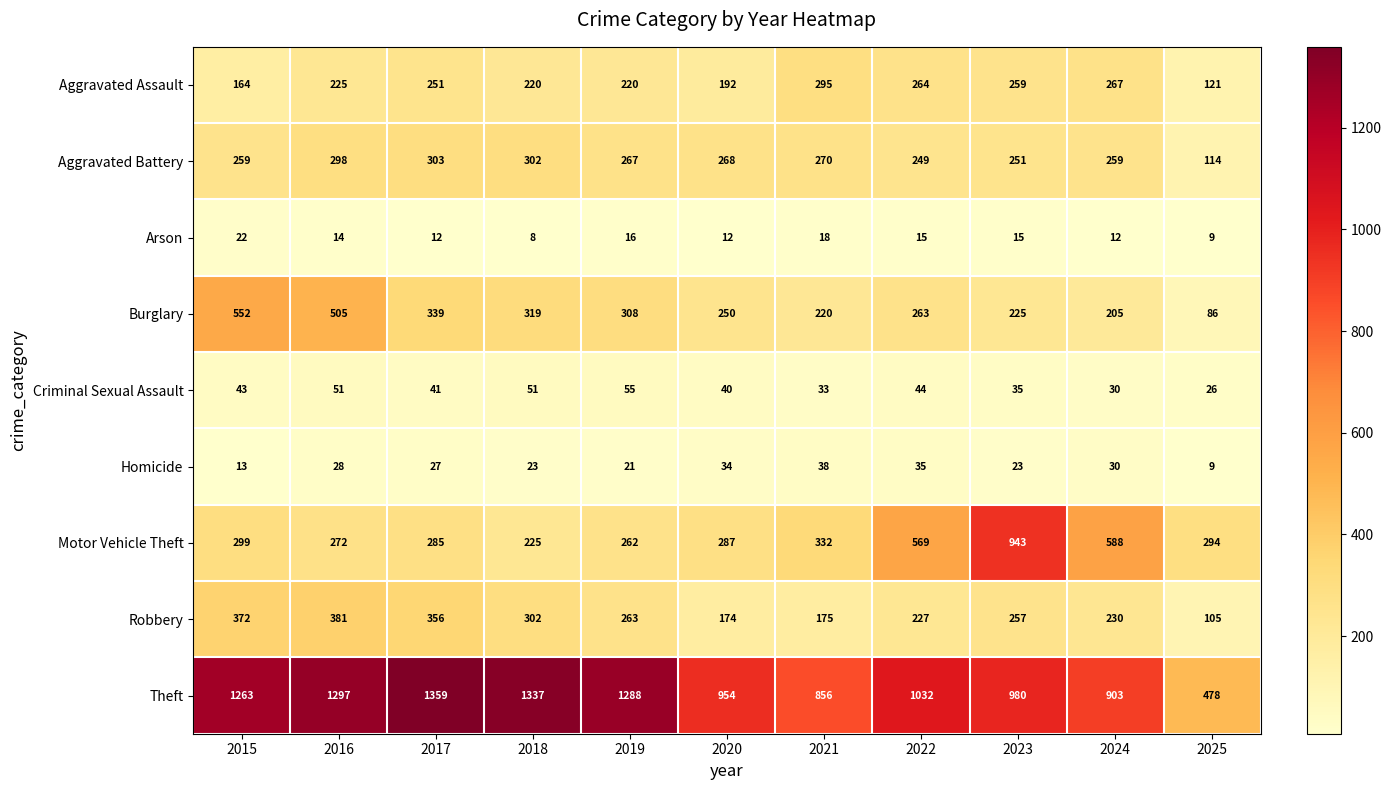

How many series are shown in this chart?

9